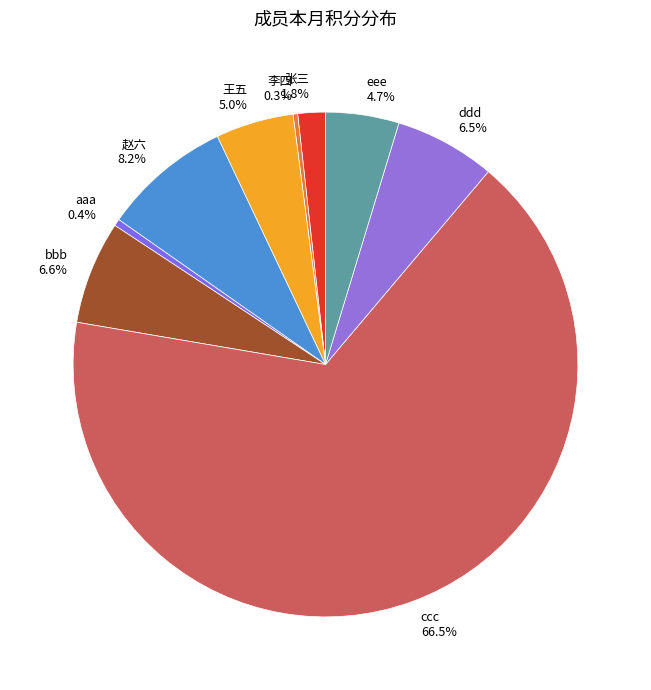

What is the majority slice?

ccc